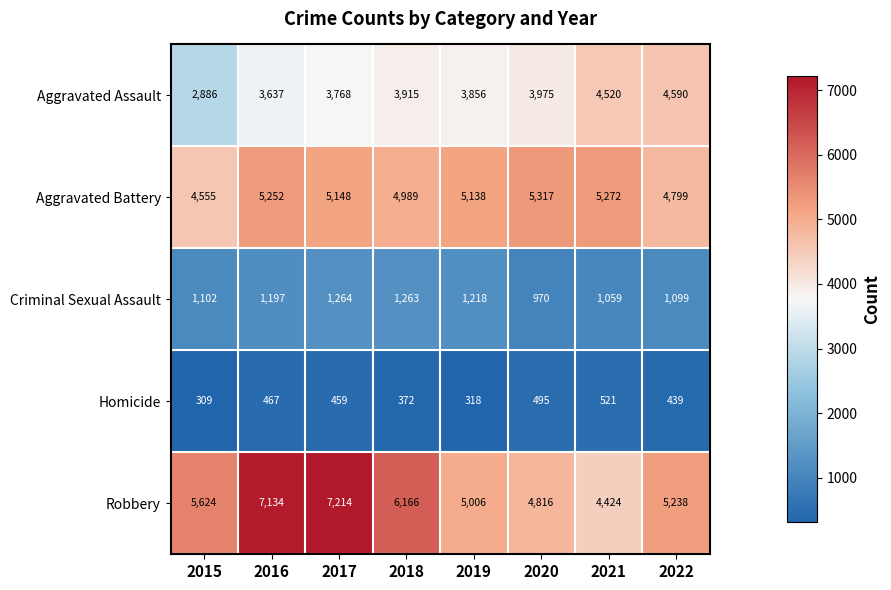

The Aggravated Battery series shows 4989 at 2018. True or false?

True